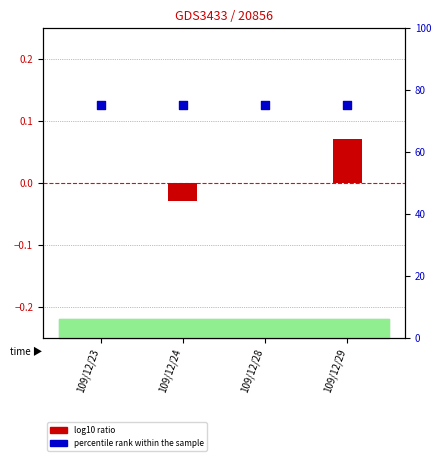

At how many categories does at least one series exceed 0?

4